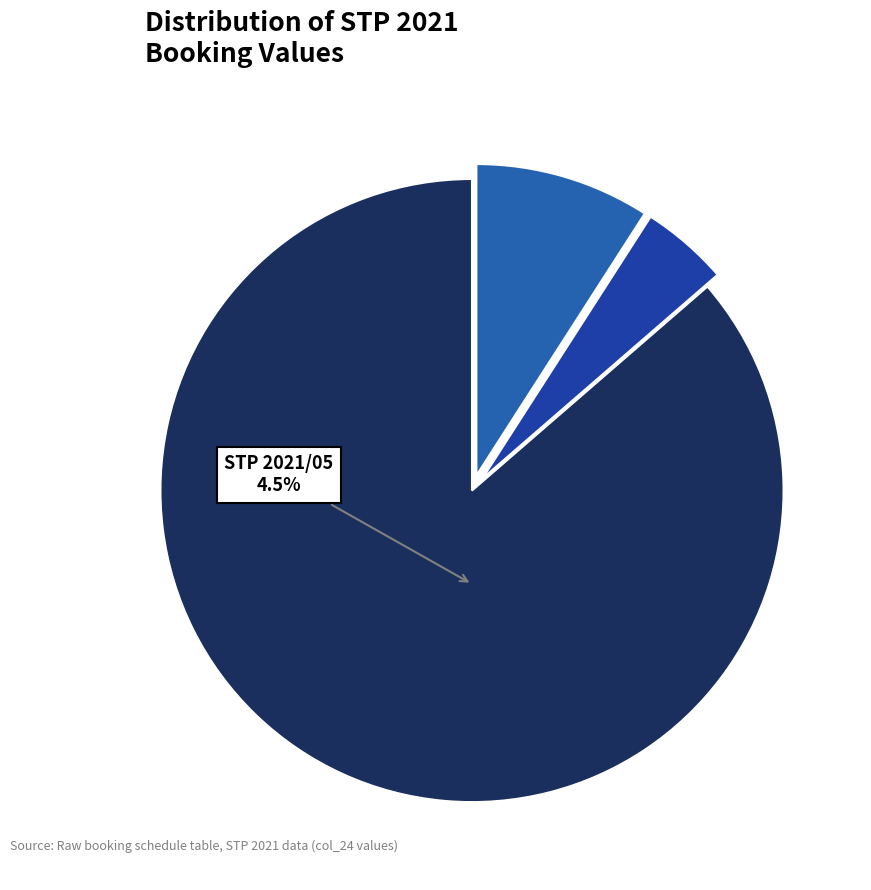

To the nearest percent, what portion does STP 2021/13 represent?

9%